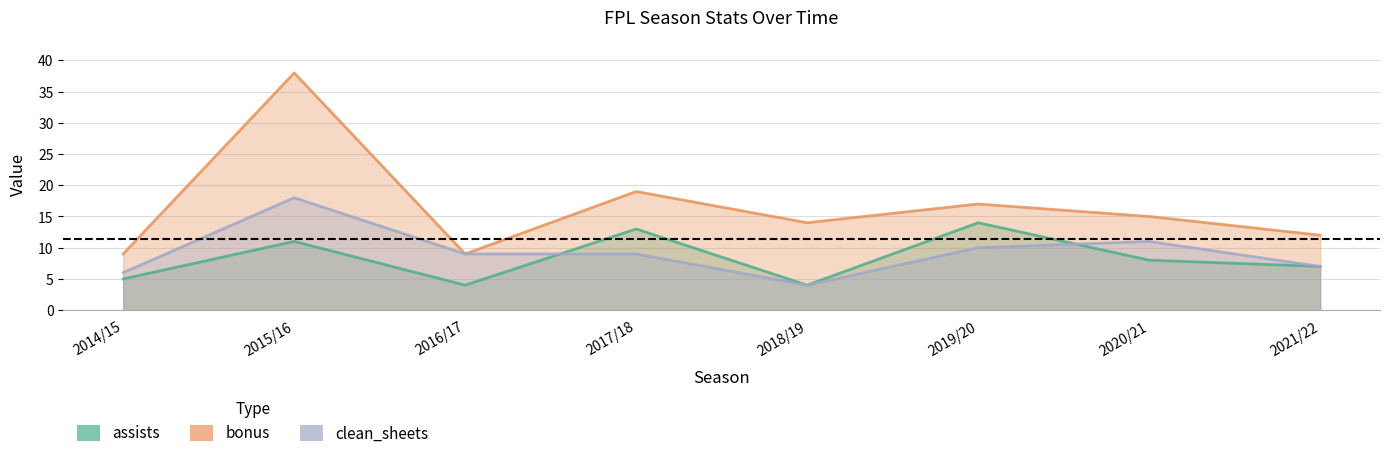

What is the difference between the maximum and minimum values in the assists series?

10